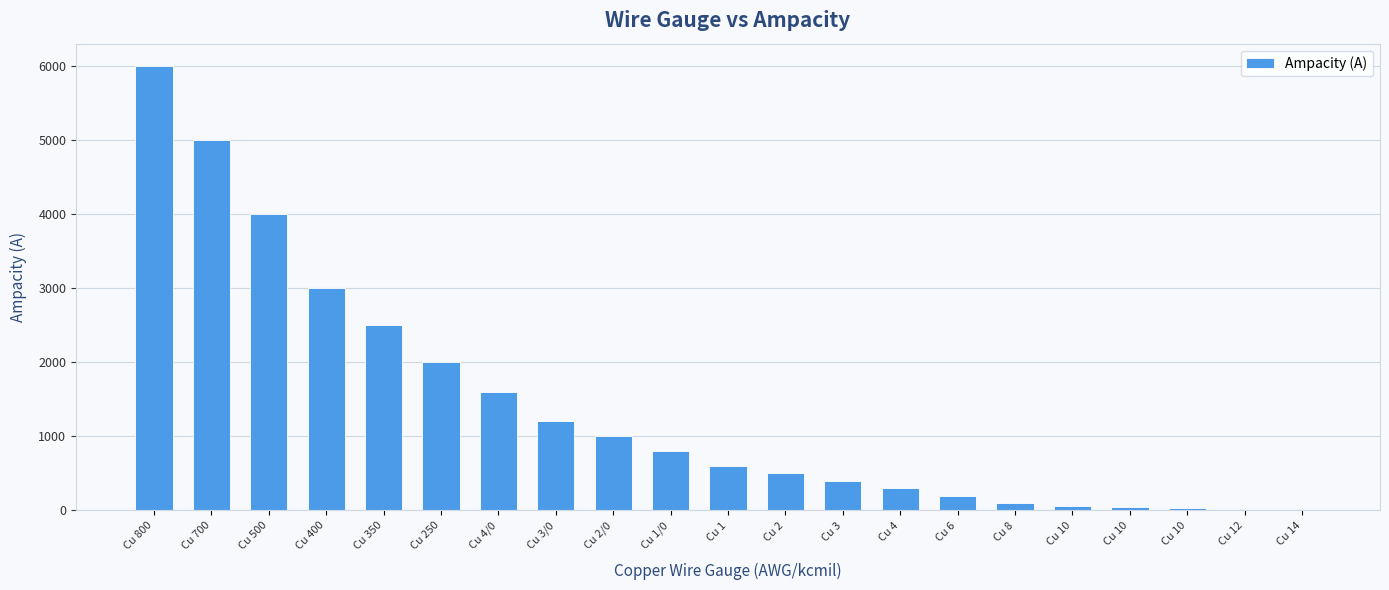

How many categories are shown in the chart?

21